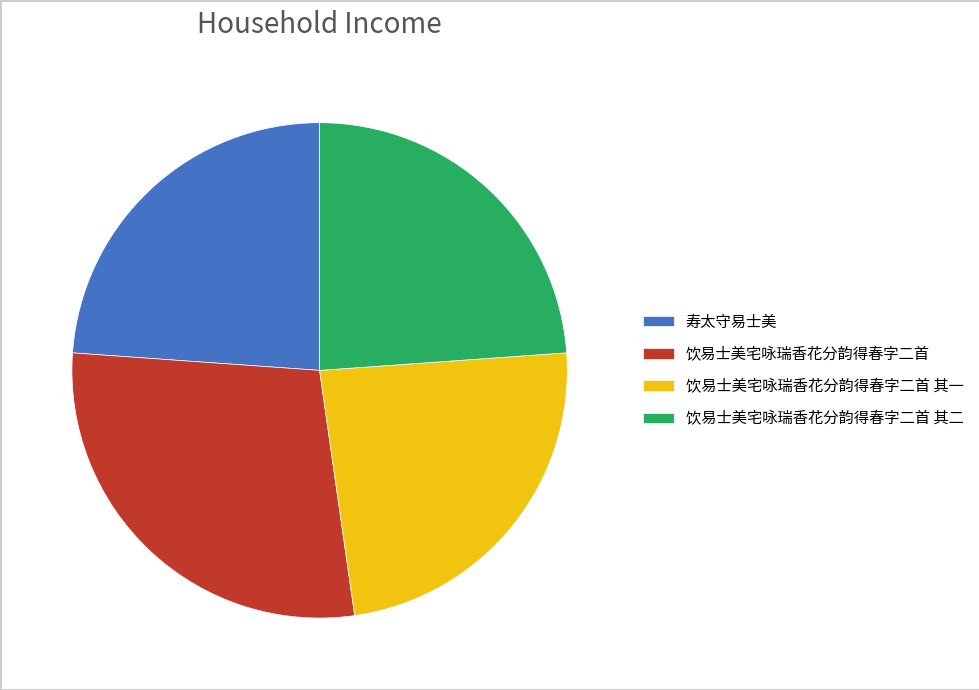

Is the sum of 饮易士美宅咏瑞香花分韵得春字二首 and 饮易士美宅咏瑞香花分韵得春字二首 其二 greater than half?

Yes